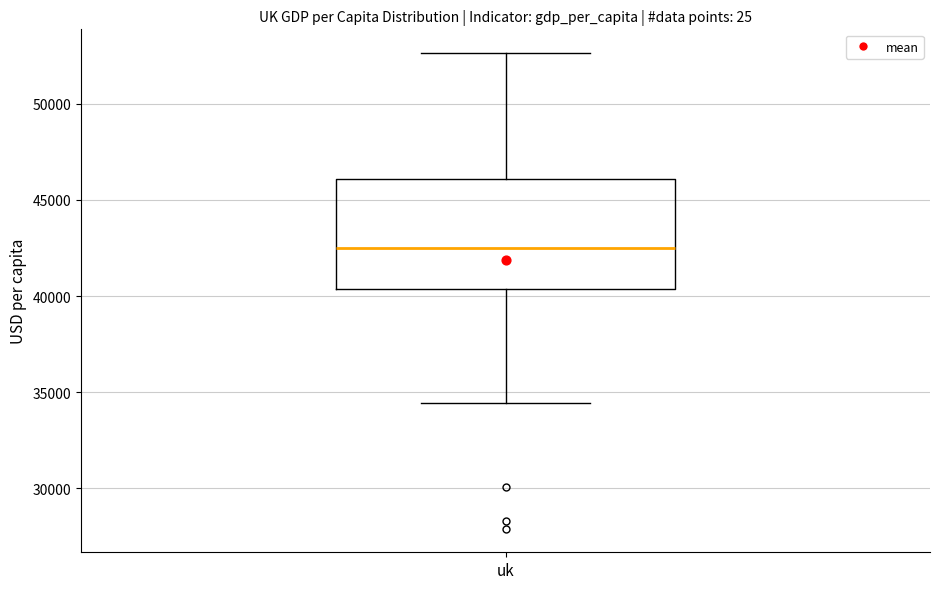

Read this box plot against the y-axis: the position of the median line, the range covered by the box, and the ends of both whiskers. The values are not printed on the chart, so give them approximately, as read against the axis.

median 42500, box 40500 to 46000, whiskers 34500 to 52500